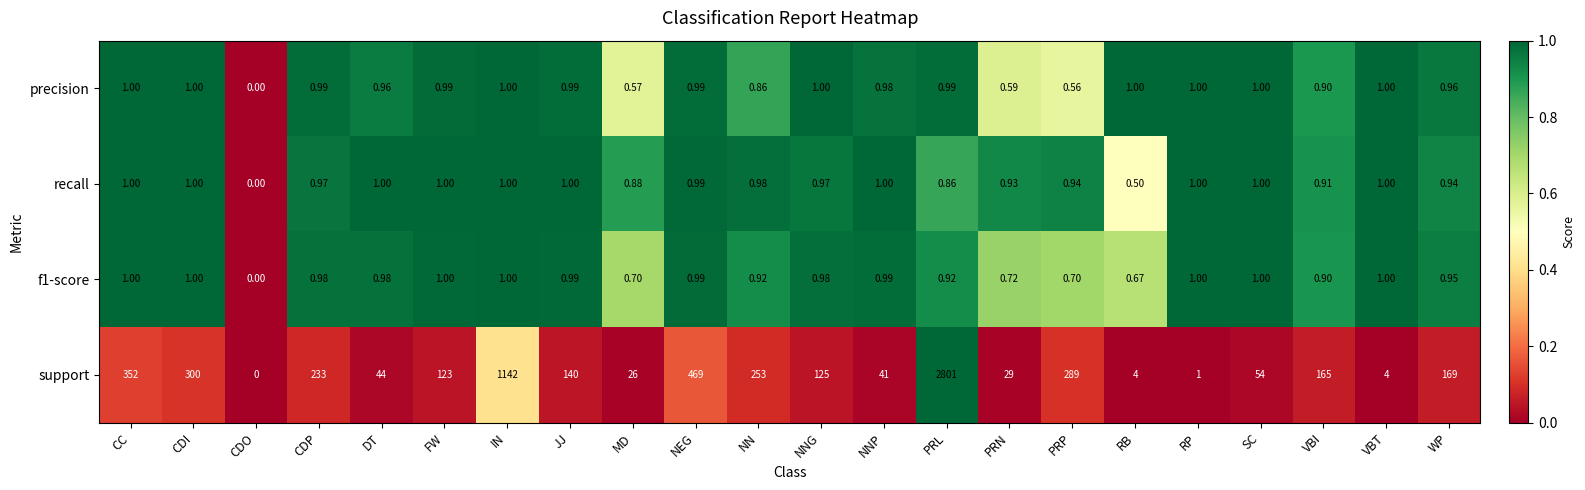

Which series has the widest spread of values?

support